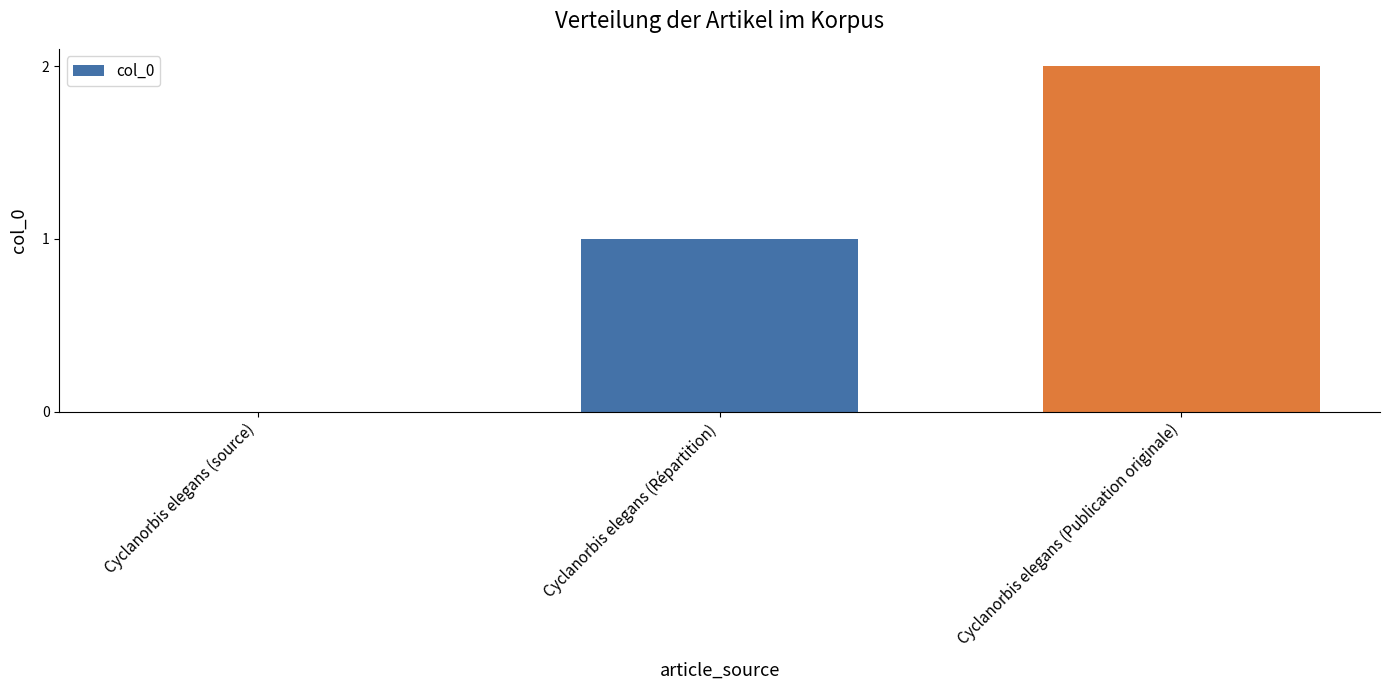

How many data points does each series have?

3